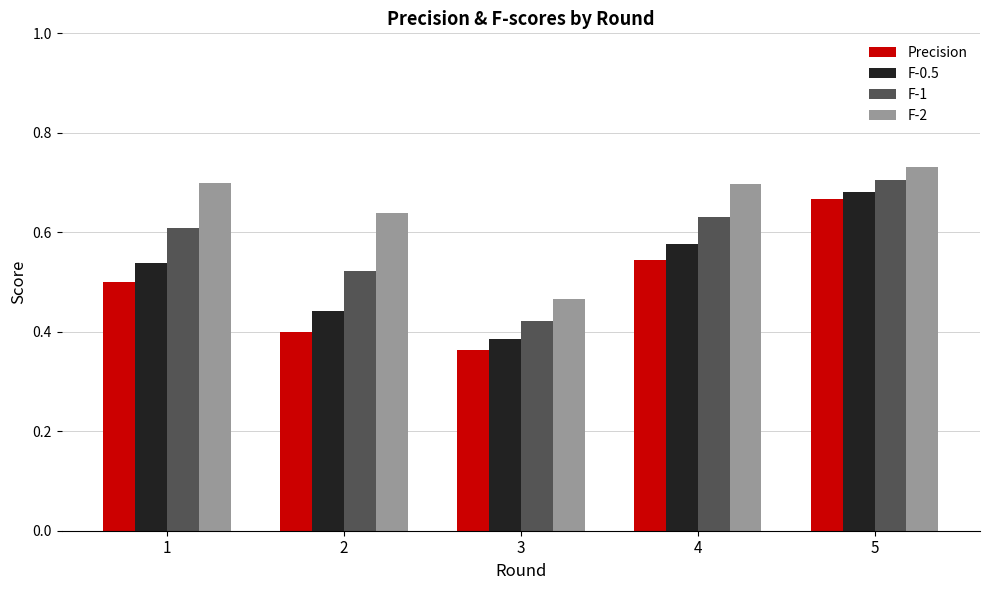

How many F-2 values are between 0 and 1?

5